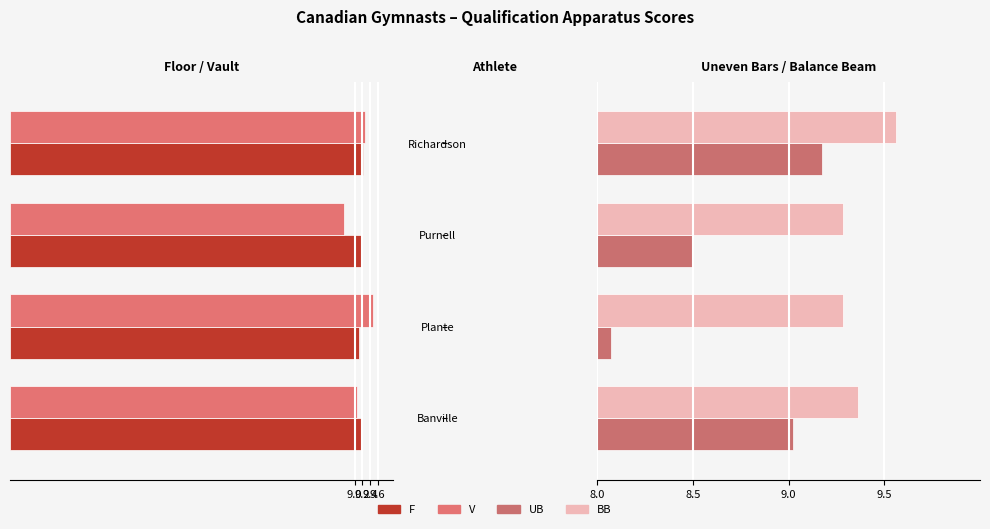

What is the difference between the maximum and minimum values in the F series?

0.1